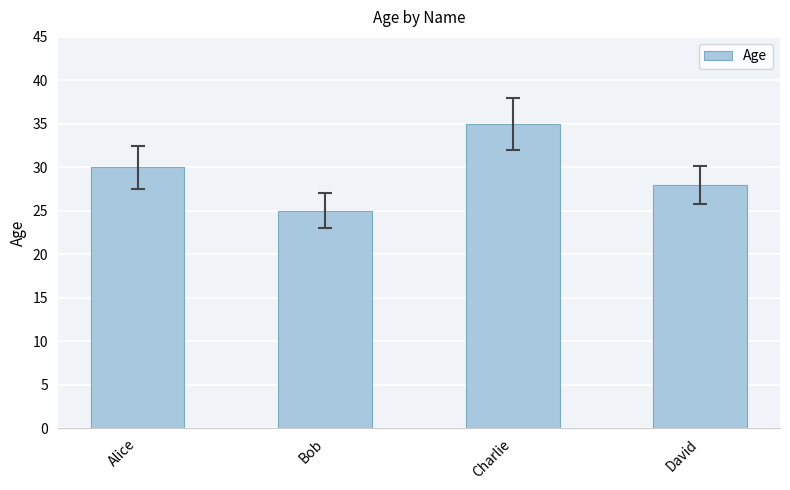

The value at Charlie is 35. True or false?

True